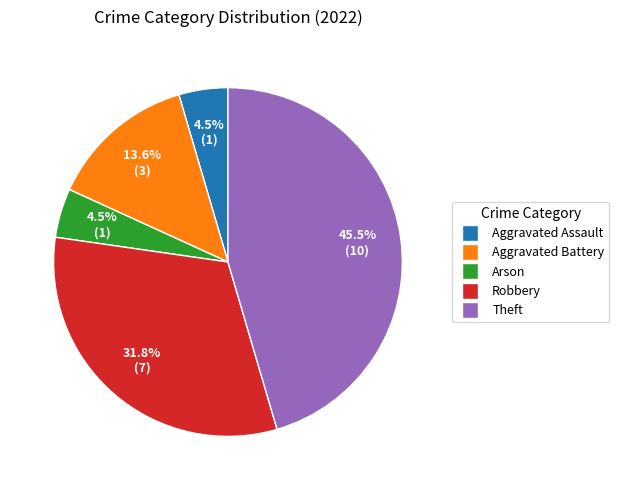

Is it true that Aggravated Battery is 22% of the pie?

False